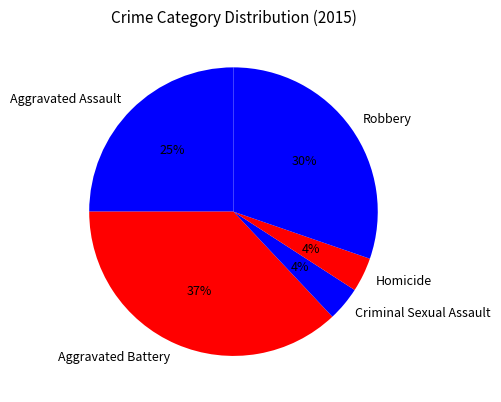

How many slices are in this pie chart?

5